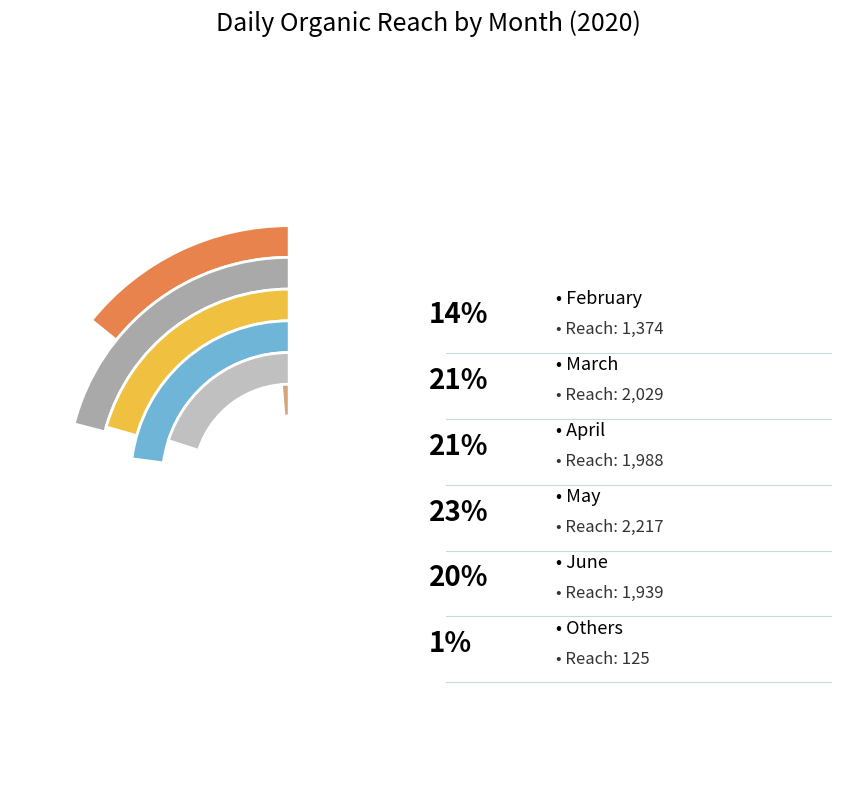

What percentage is the February slice, to the nearest percent?

14%